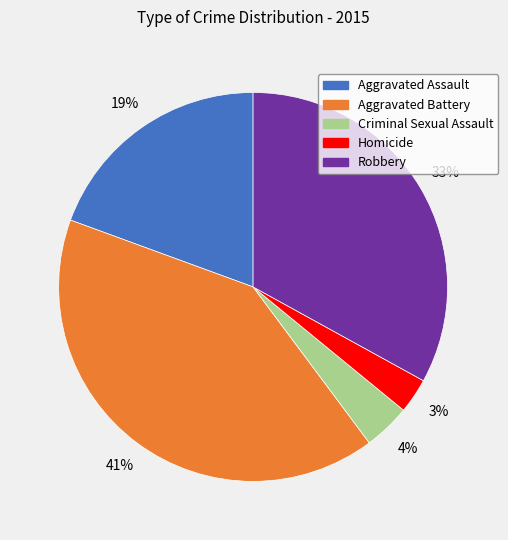

How many slices are in this pie chart?

5